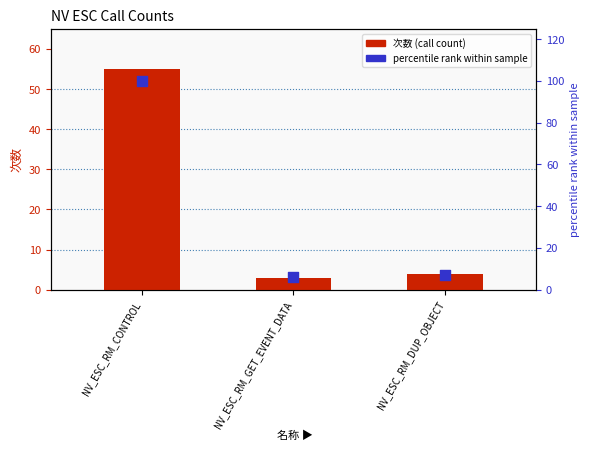

At which category is the sum across all series the highest?

NV_ESC_RM_CONTROL